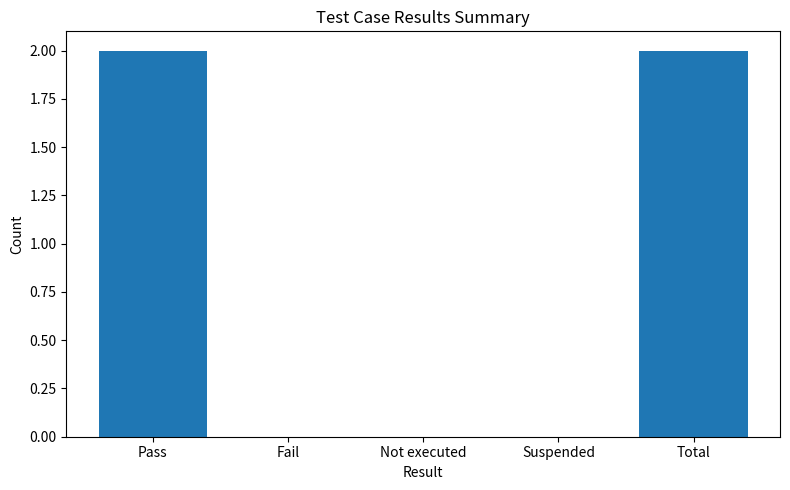

Reading right to left, extract all data points from this chart.

Total=2	Suspended=0	Not executed=0	Fail=0	Pass=2